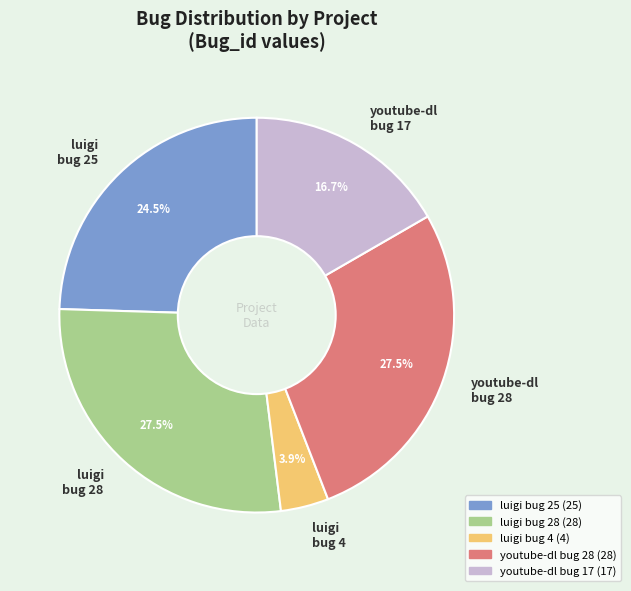

What is the smallest slice in the pie chart?

luigi bug 4